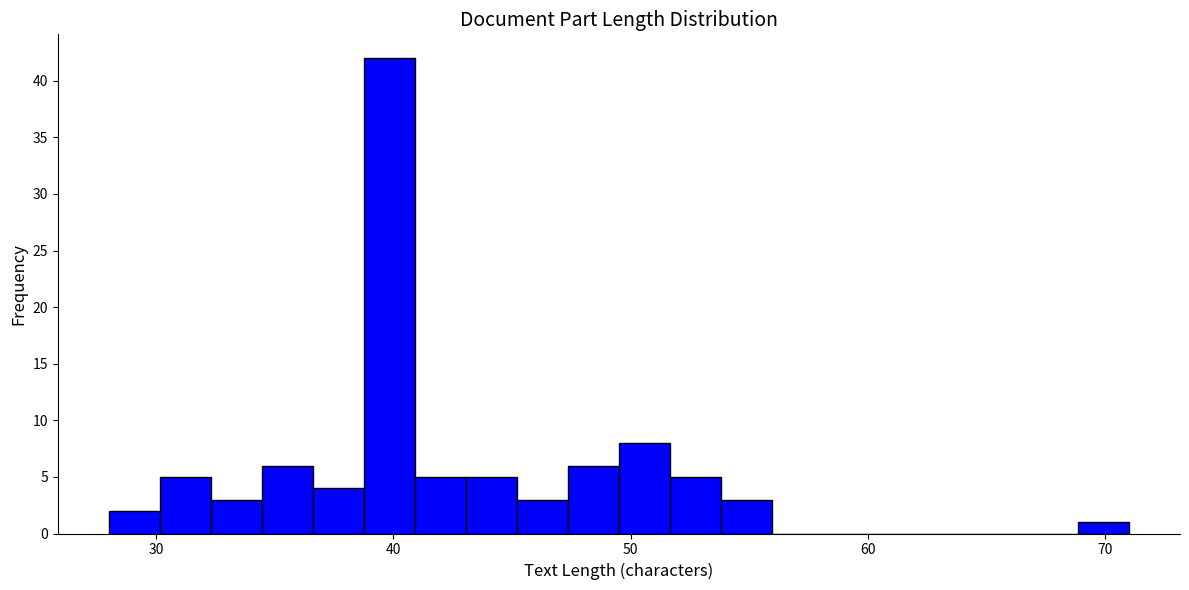

Around what value on the x-axis is the tallest bar? Give the approximate position of its centre, as read against the axis.

40